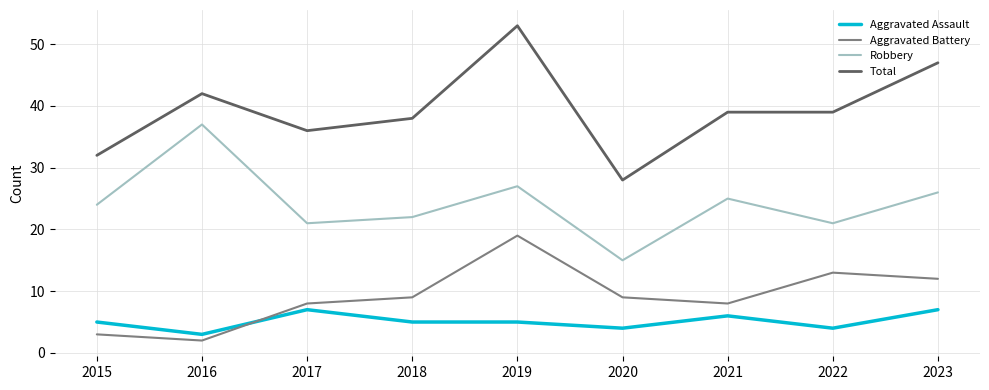

Reading left to right, extract all data points from this chart.

Aggravated Assault: 2015=5	2016=3	2017=7	2018=5	2019=5	2020=4	2021=6	2022=4	2023=7
Aggravated Battery: 2015=3	2016=2	2017=8	2018=9	2019=19	2020=9	2021=8	2022=13	2023=12
Robbery: 2015=24	2016=37	2017=21	2018=22	2019=27	2020=15	2021=25	2022=21	2023=26
Total: 2015=32	2016=42	2017=36	2018=38	2019=53	2020=28	2021=39	2022=39	2023=47